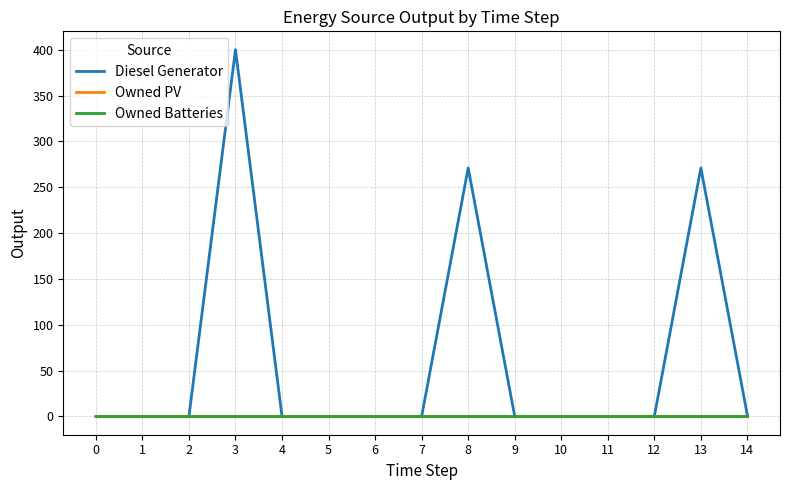

True or false: Owned PV and Diesel Generator cross at least once.

False